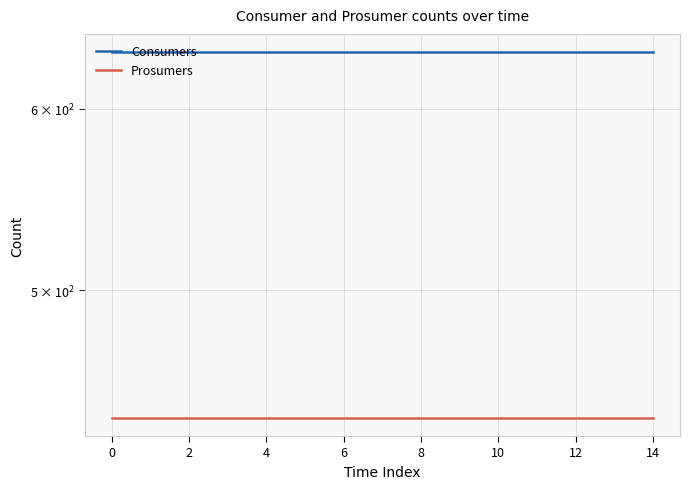

What is the maximum value for Prosumers?

440